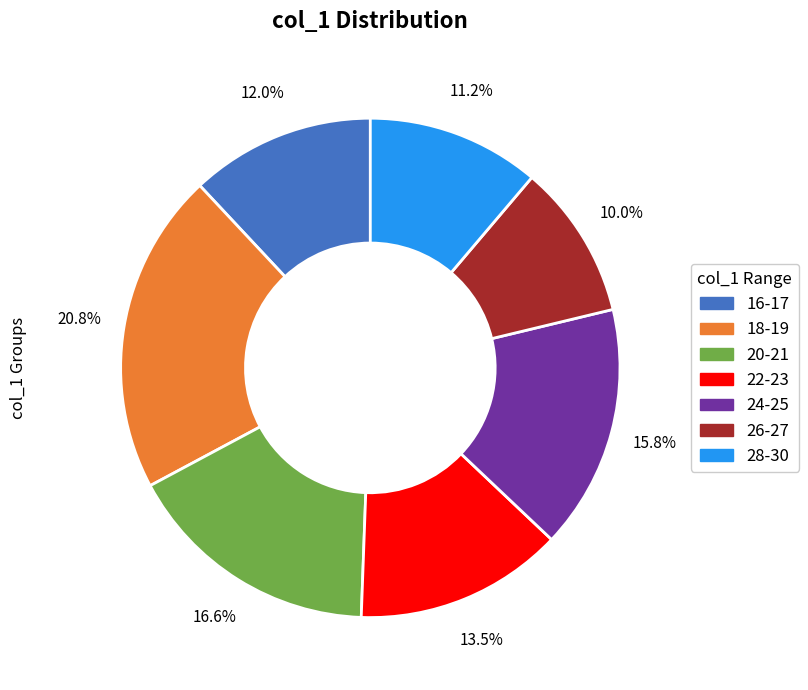

Between 20-21 and 16-17, which is larger?

20-21